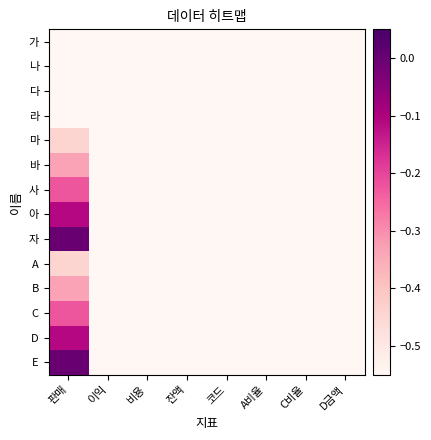

How many categories are shown in the chart?

8